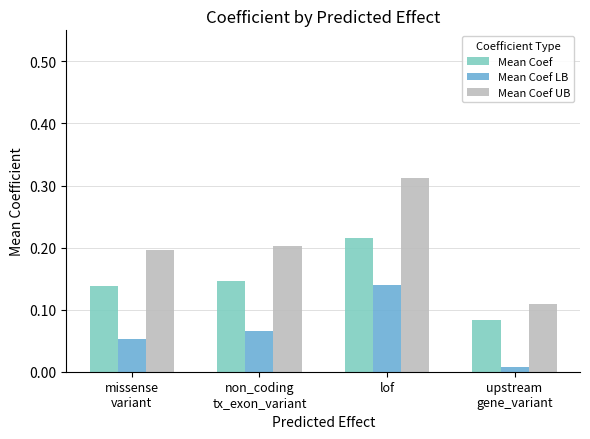

Is it true that Mean Coef equals 0.2 at lof?

True